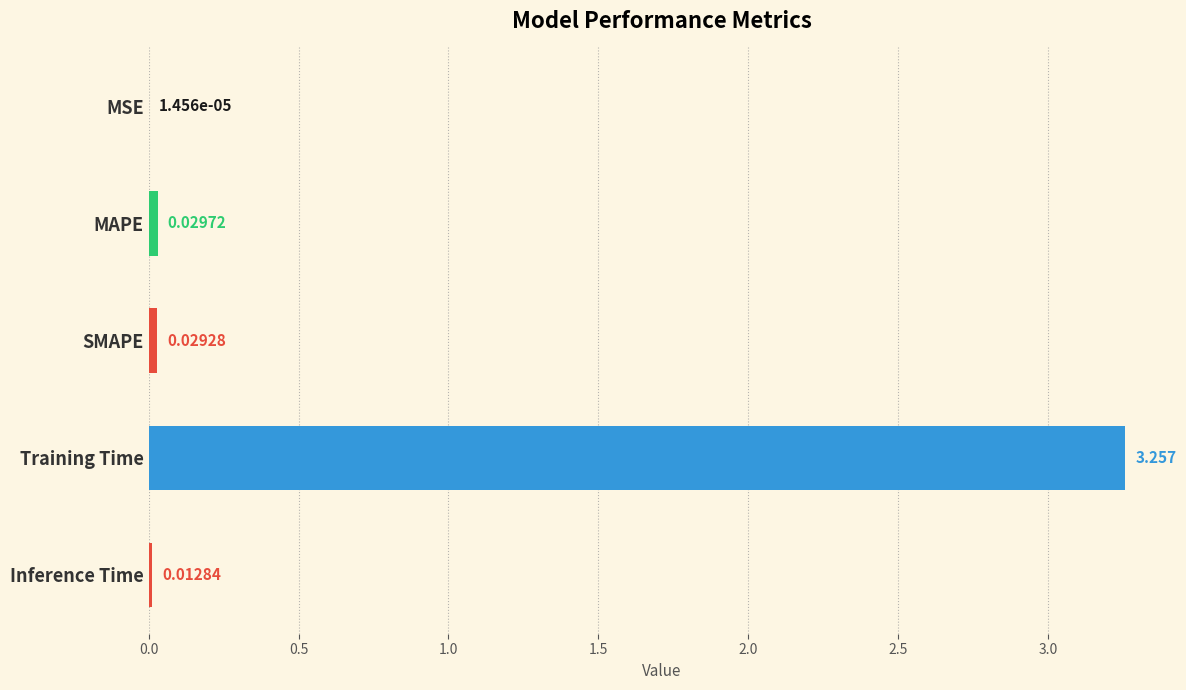

At which label is the value closest to 1?

MAPE